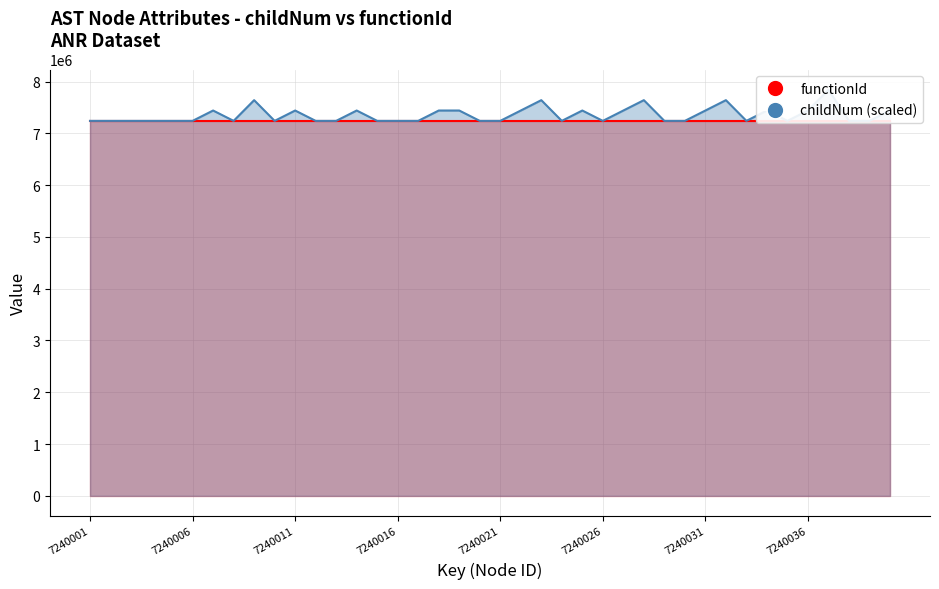

What is the difference between the second highest and minimum values?

400000